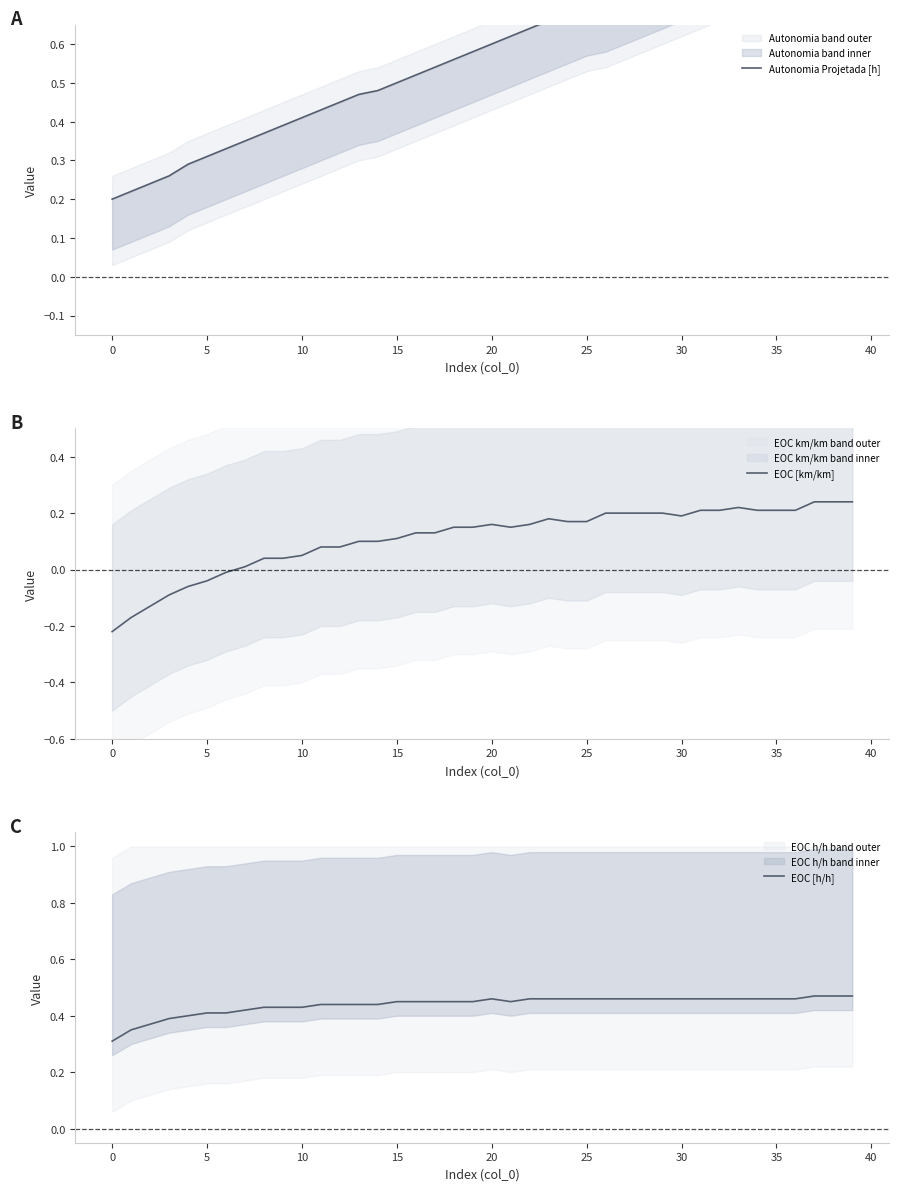

True or false: EOC [h/h] and Autonomia Projetada [h] cross at least once.

True